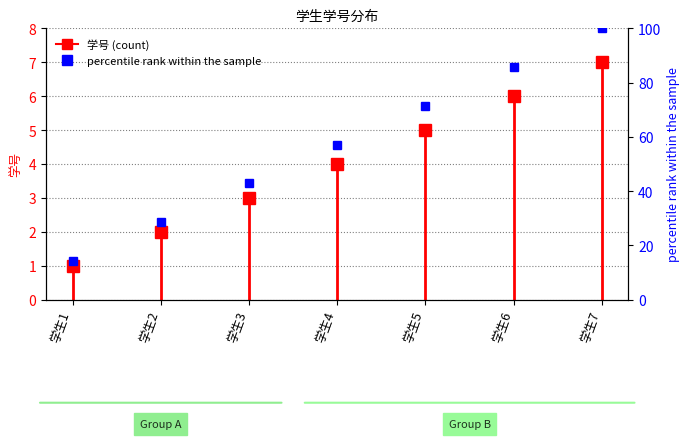

The chart shows a value of 1 at 学生1. True or false?

False